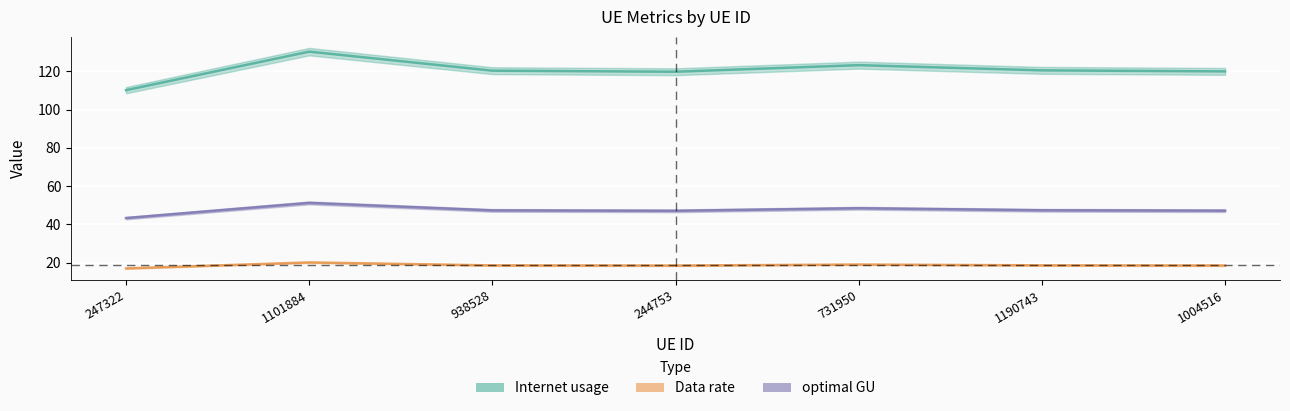

Where is the first local maximum for Data rate?

1101884